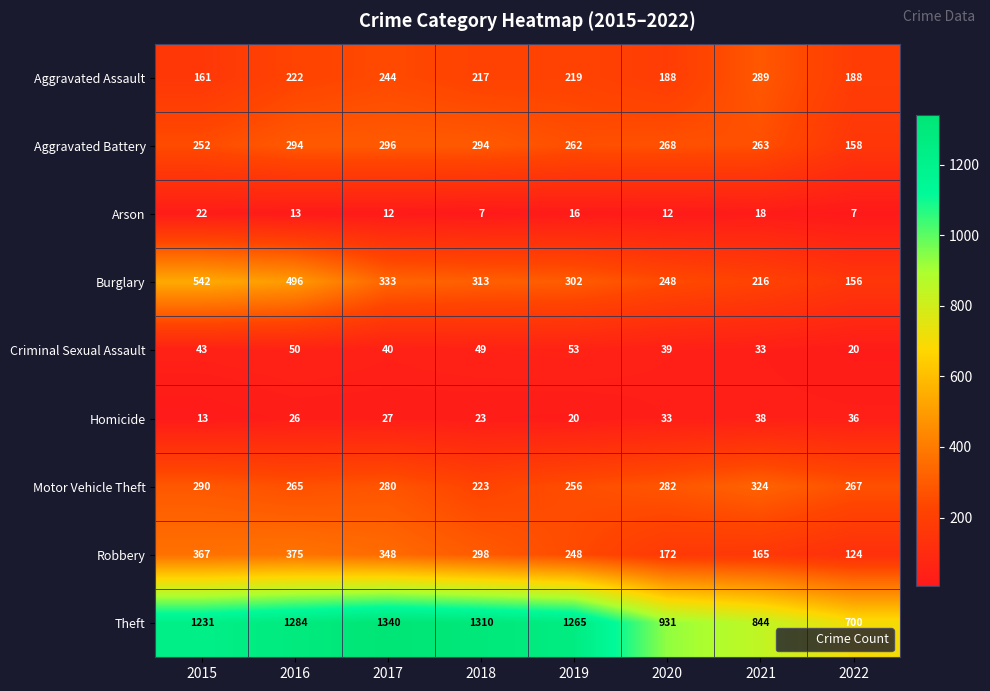

How many categories are shown in the chart?

8